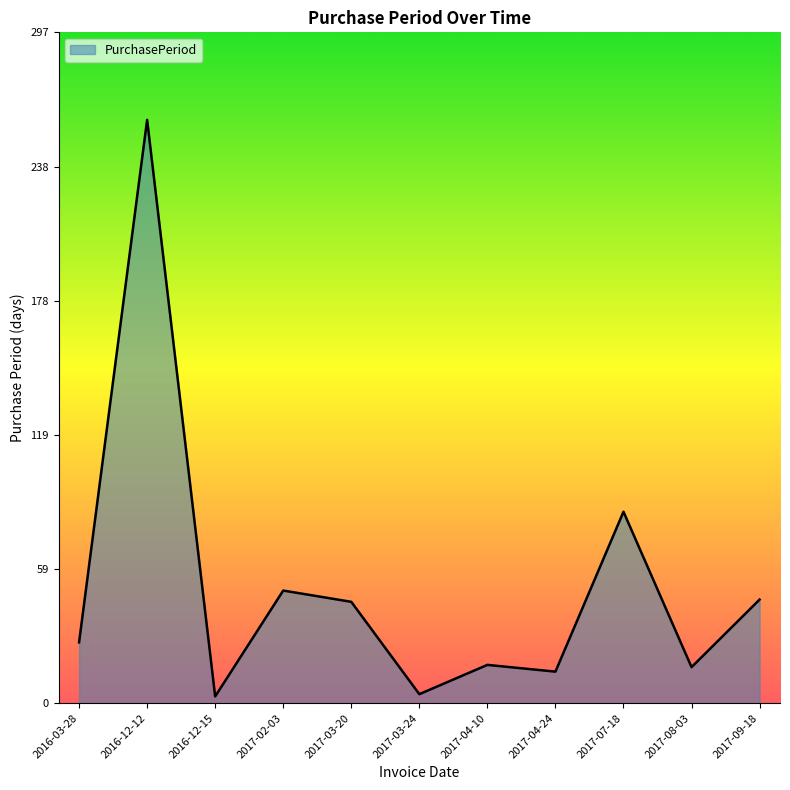

What is the sum of all values?

566